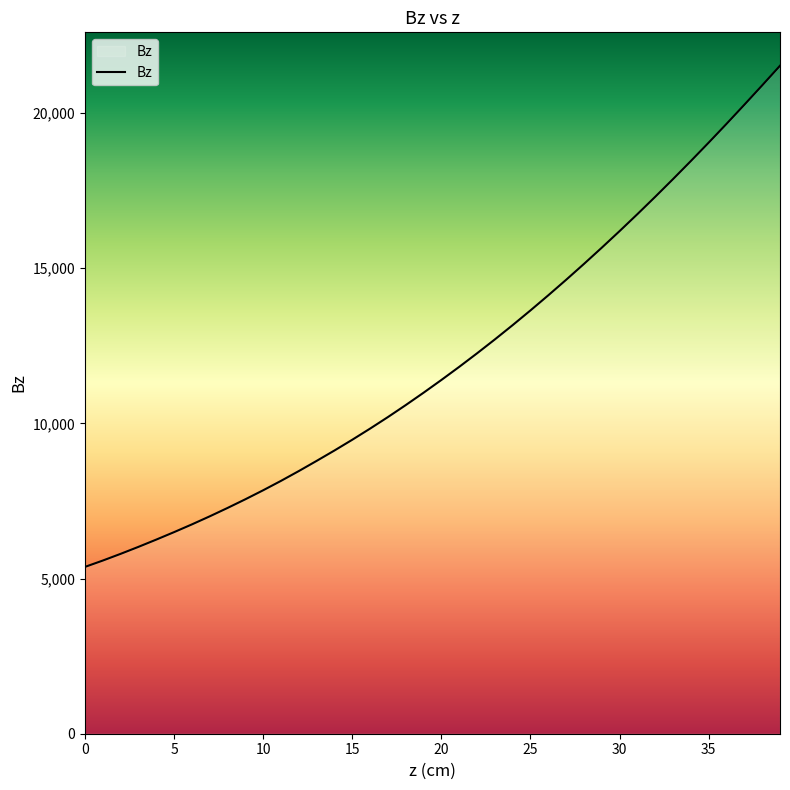

What is the difference between the maximum and minimum values?

16151.6